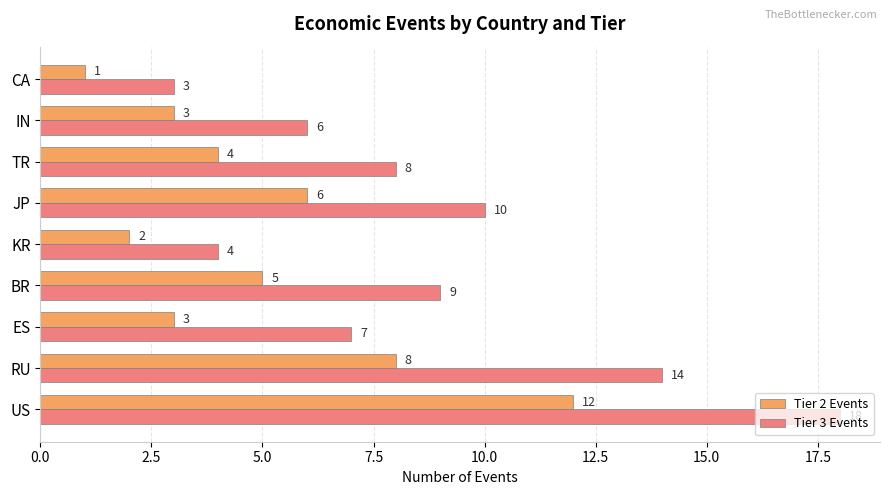

How many values in the Tier 2 Events series are below 4?

4